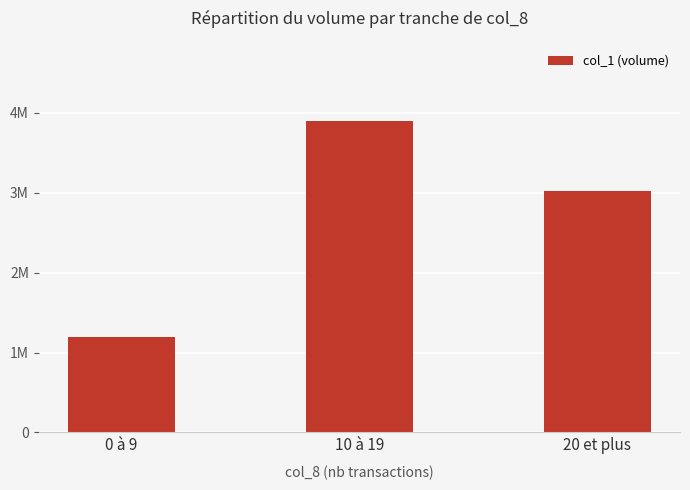

Rank the categories by value from lowest to highest.

0 à 9, 20 et plus, 10 à 19